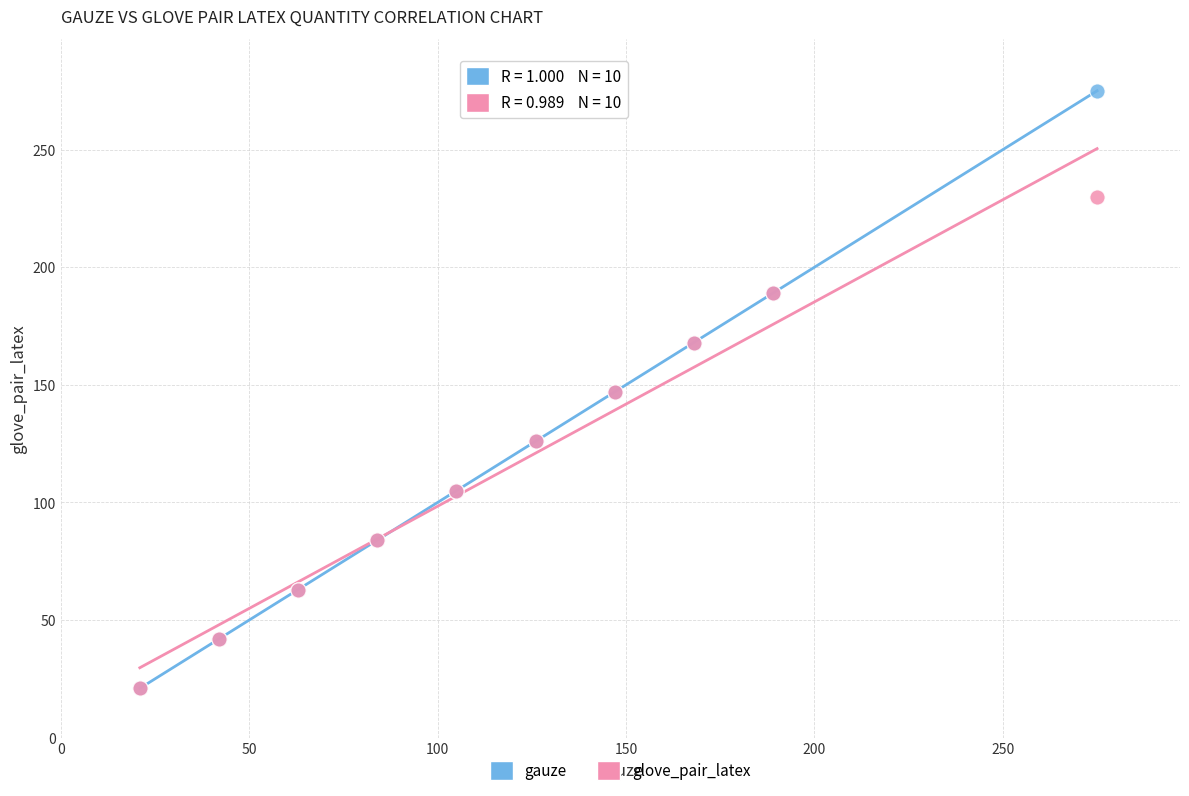

What are all the series names shown in the legend?

gauze, glove_pair_latex